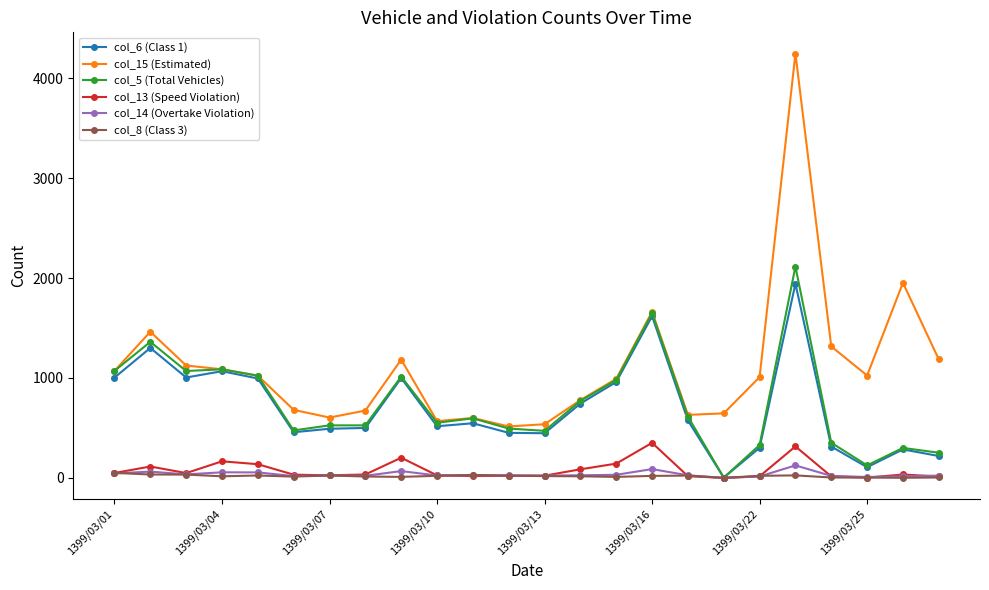

Which series has the widest spread of values?

col_15 (Estimated)